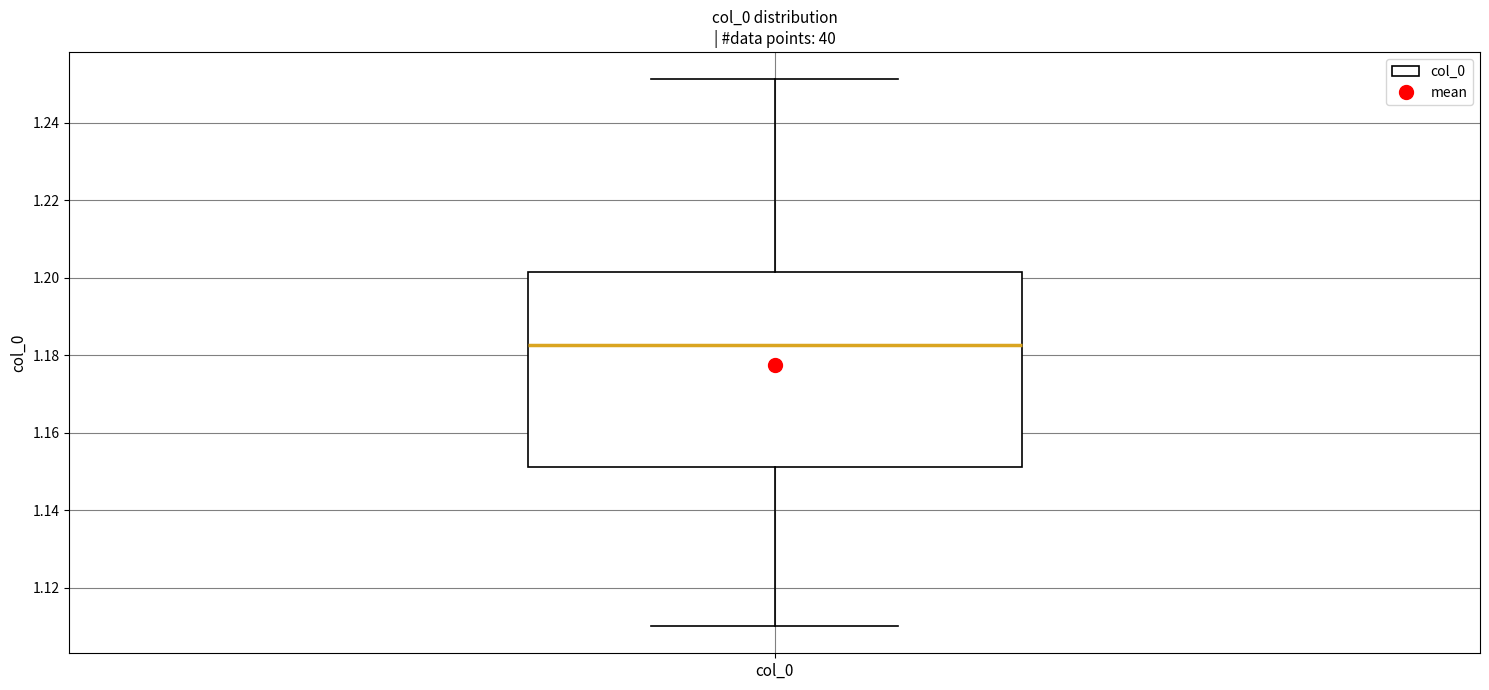

Read this box plot against the y-axis: the position of the median line, the range covered by the box, and the ends of both whiskers. The values are not printed on the chart, so give them approximately, as read against the axis.

median 1.182, box 1.152 to 1.202, whiskers 1.110 to 1.252